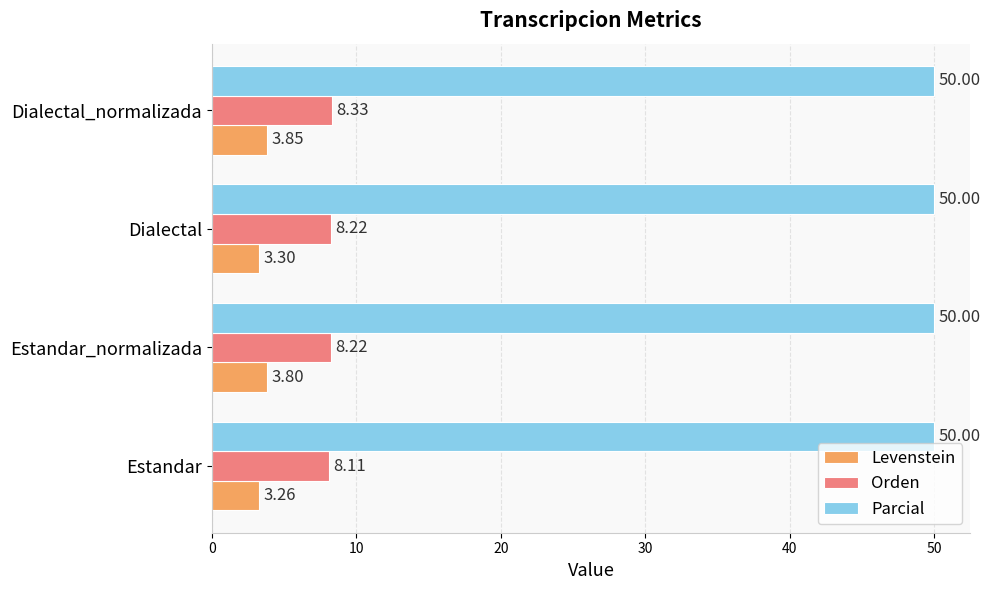

What is the smallest value displayed?

3.3